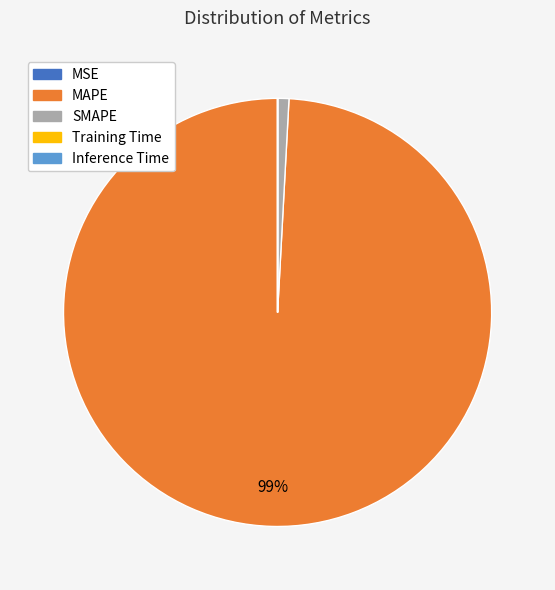

To the nearest percent, what is the difference between the largest and smallest slice percentages?

99%